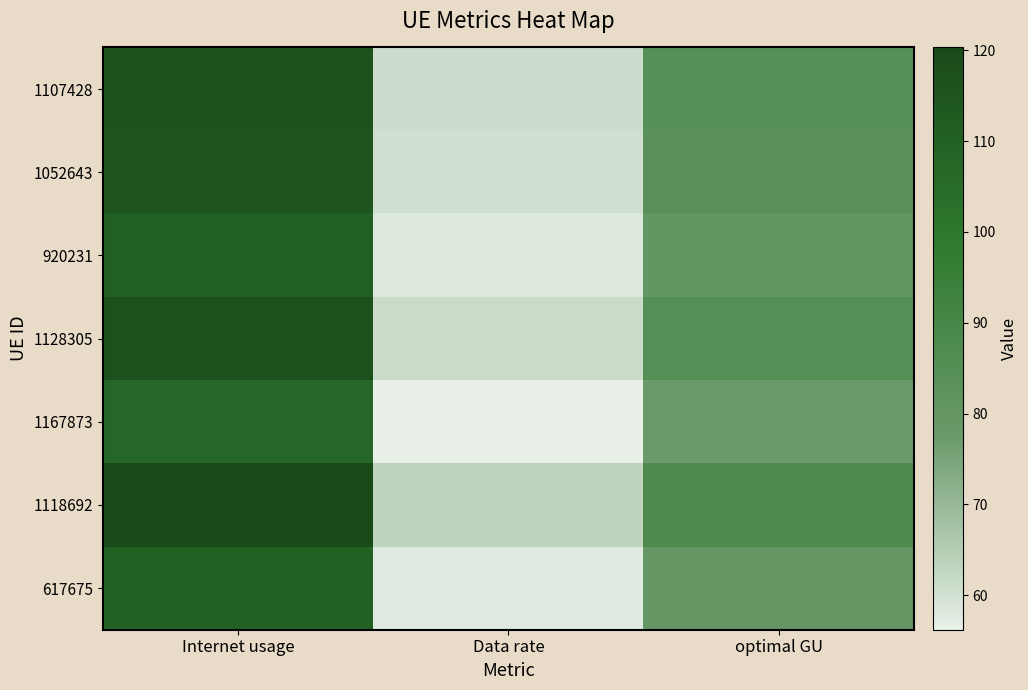

Reading right to left, what are all the values shown in this chart?

1107428: optimal GU=84.2	Data rate=61.0	Internet usage=116.4
1052643: optimal GU=83.3	Data rate=60.3	Internet usage=115.1
920231: optimal GU=80.1	Data rate=58.0	Internet usage=110.7
1128305: optimal GU=84.8	Data rate=61.4	Internet usage=117.2
1167873: optimal GU=77.7	Data rate=56.2	Internet usage=107.3
1118692: optimal GU=87.1	Data rate=63.0	Internet usage=120.3
617675: optimal GU=79.4	Data rate=57.5	Internet usage=109.8